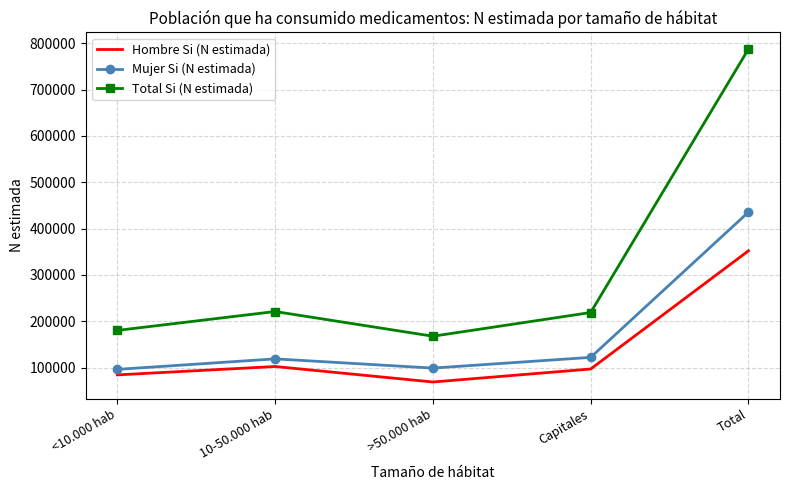

Is the value of Total Si (N estimada) at 10-50.000 hab greater than the value of Hombre Si (N estimada) at >50.000 hab?

Yes